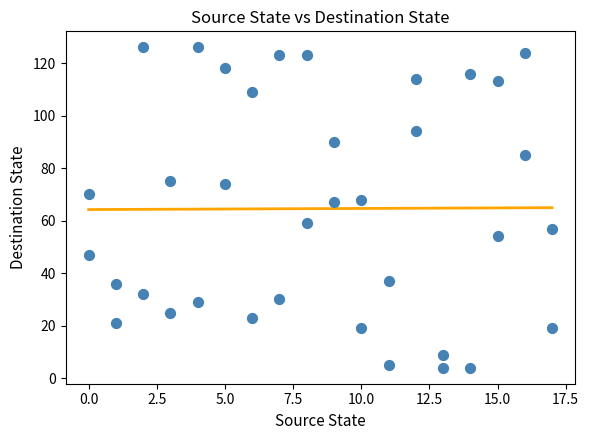

What is the range of Y values (max minus min)?

122